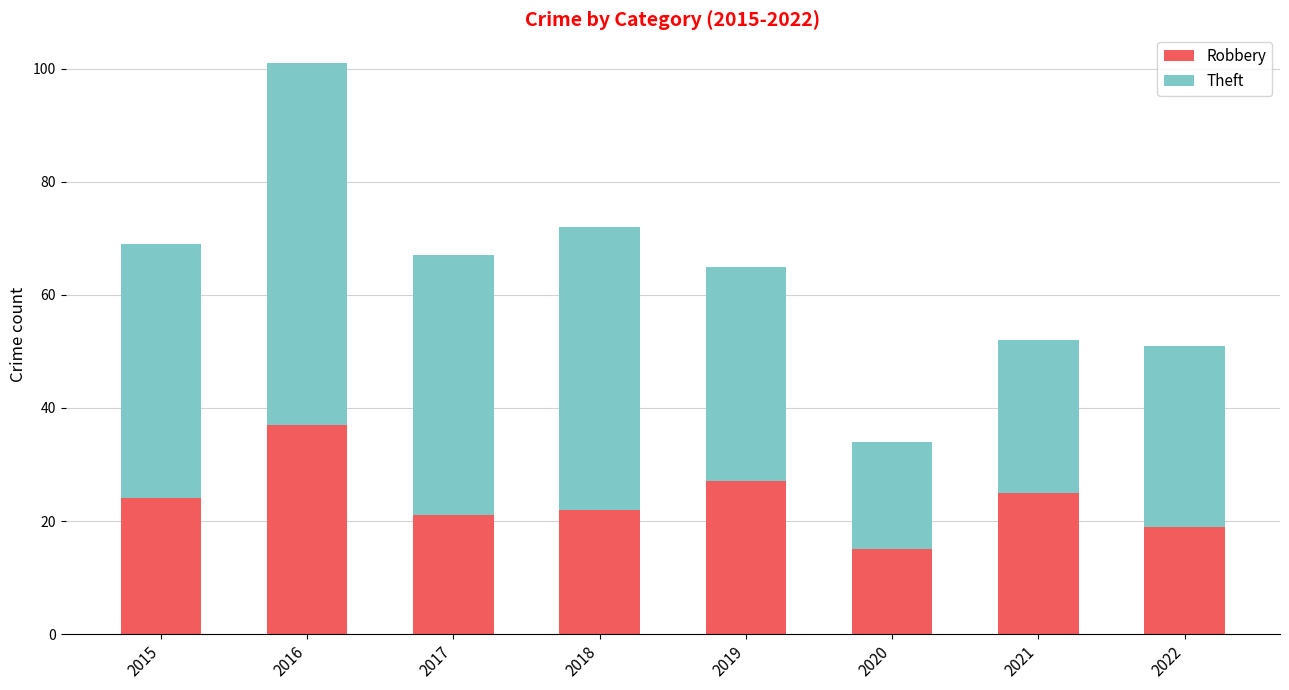

Reading left to right, what are the values for Robbery?

2015=24	2016=37	2017=21	2018=22	2019=27	2020=15	2021=25	2022=19